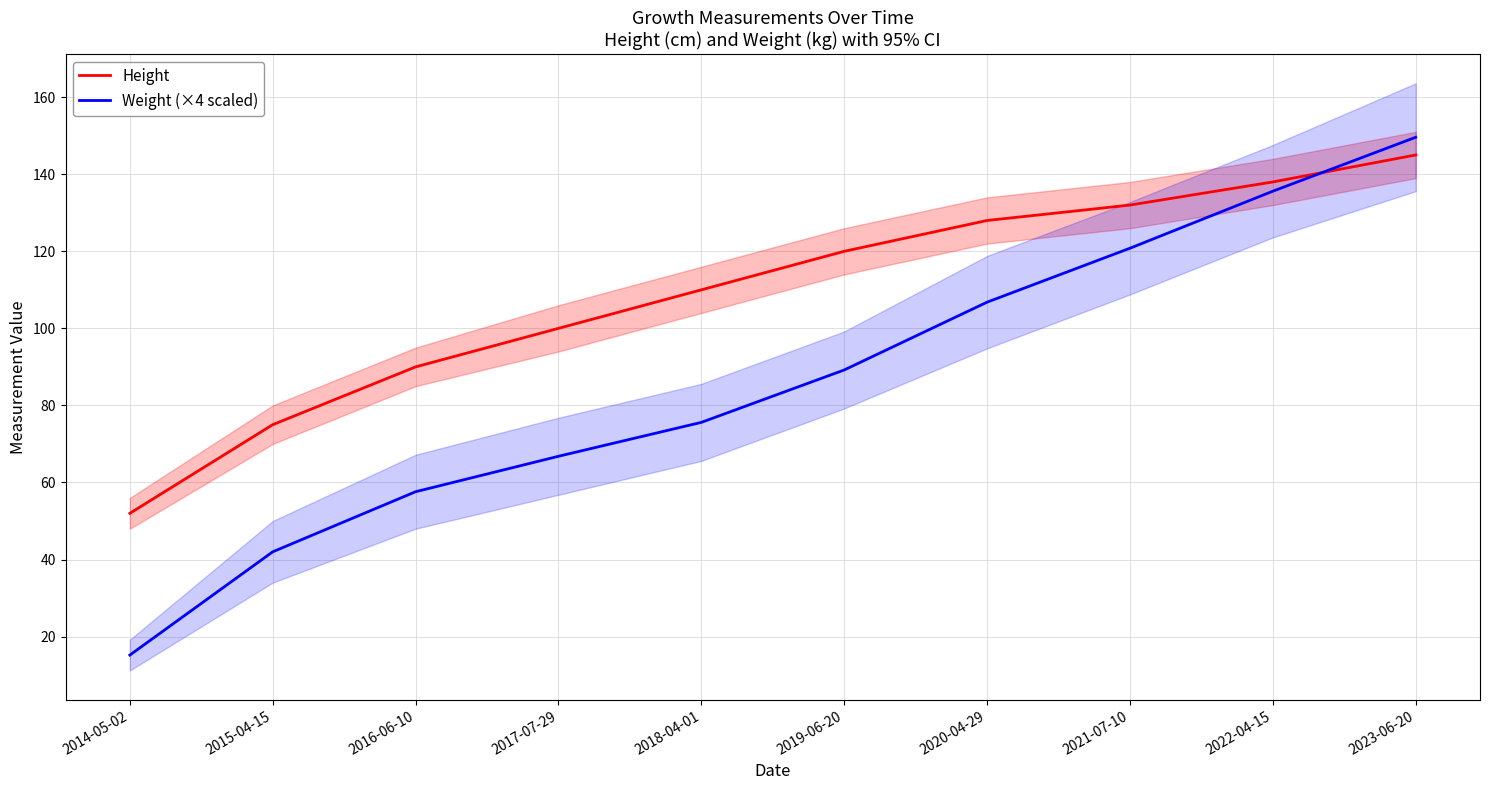

What is the label of the 10th point from the right?

2014-05-02